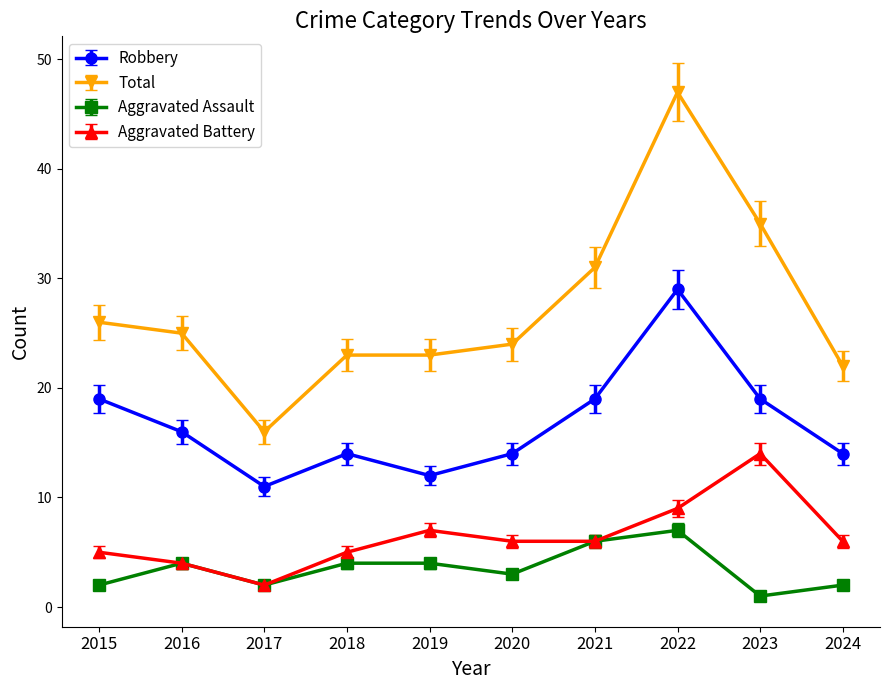

Does the chart have visible grid lines?

No